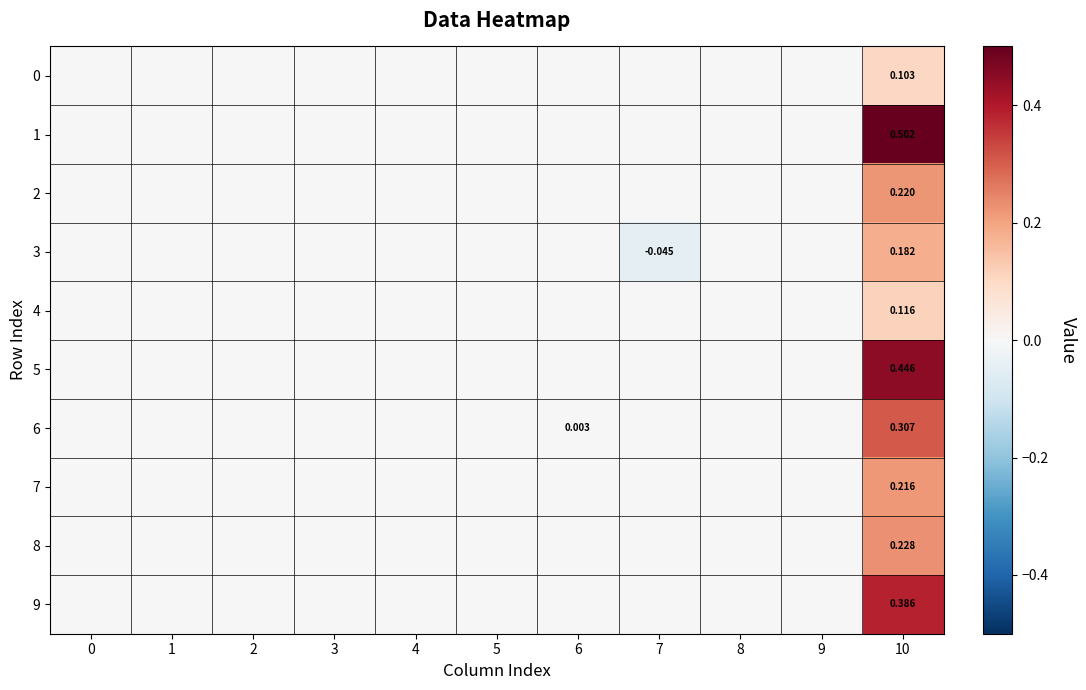

Which series has the widest spread of values?

1